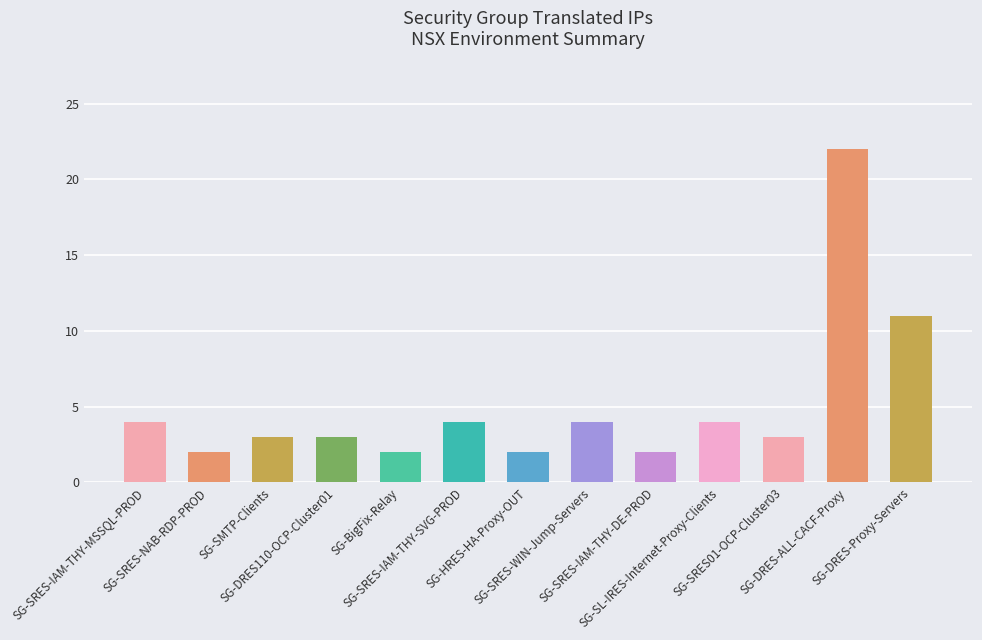

Count the number of categories in the chart.

13